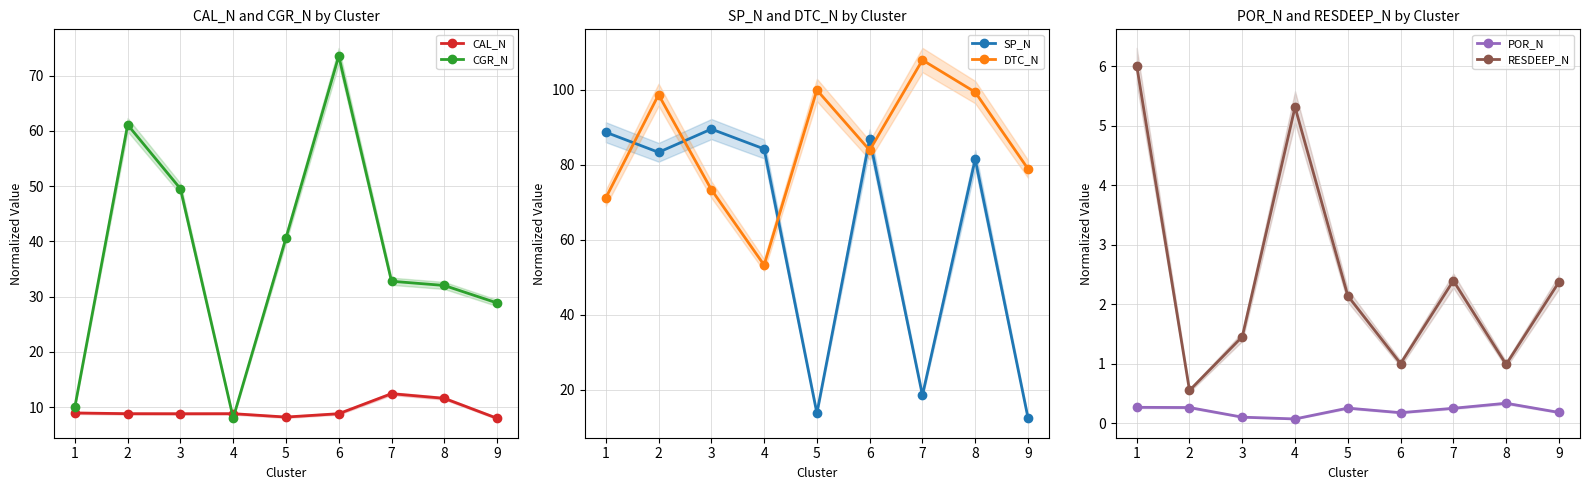

What is the maximum value for POR_N?

0.3